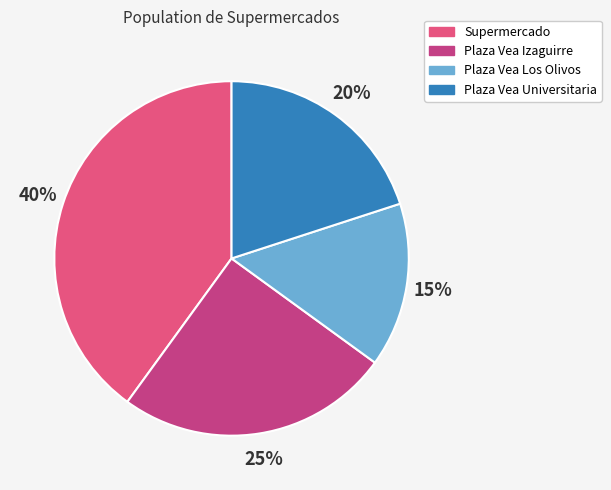

What percentage is the Plaza Vea Izaguirre slice, to the nearest percent?

25%